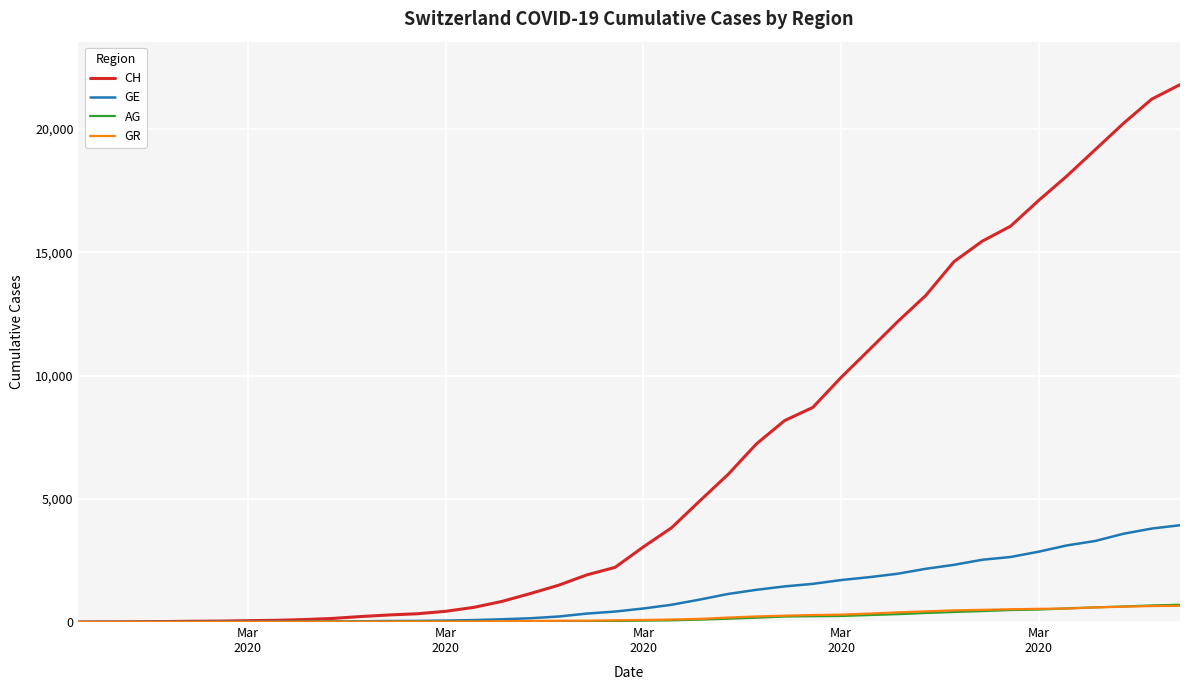

What is the maximum value shown in the chart?

21804